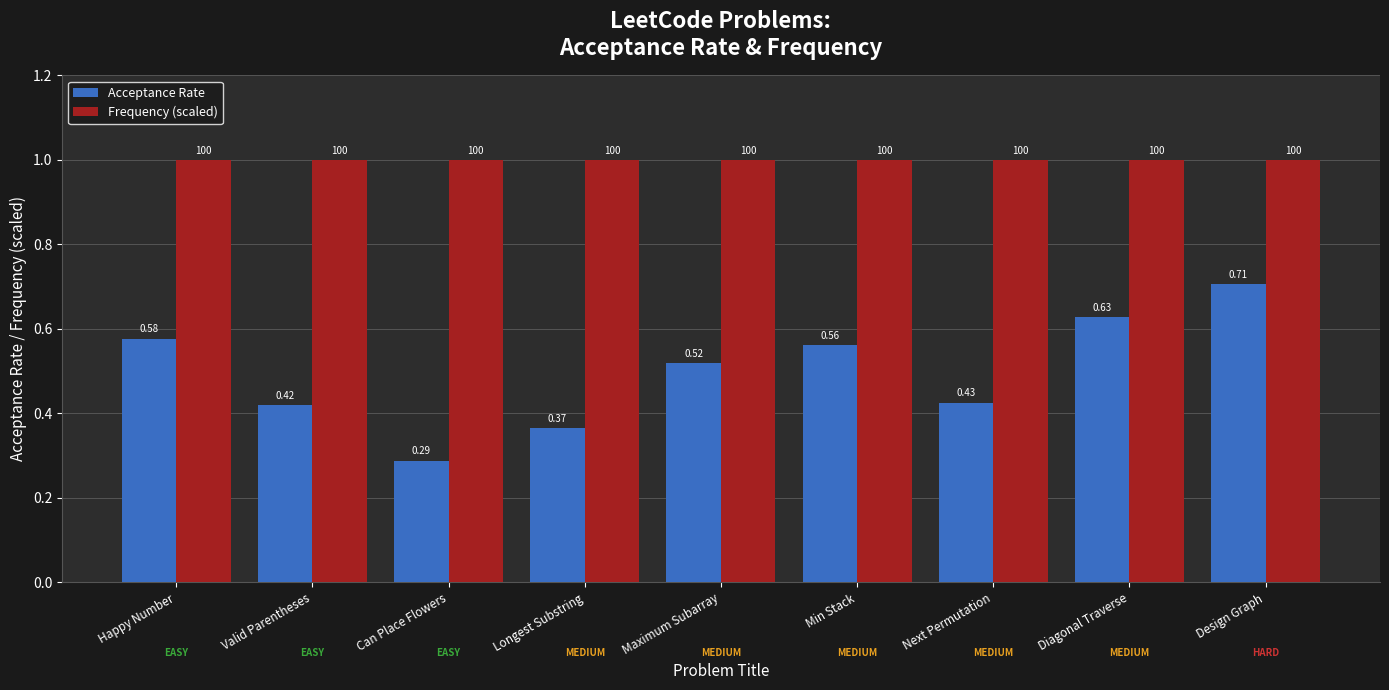

What is the average value of the Frequency (scaled) series?

1.0